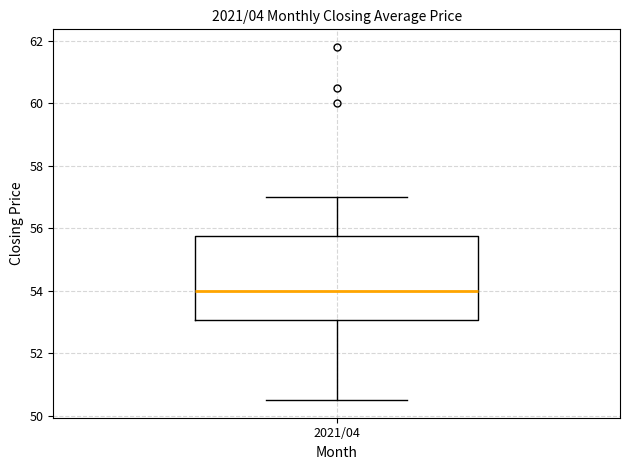

Where does the median line of the box for 2021/04 sit on the y-axis? The values are not printed on the chart, so give them approximately, as read against the axis.

54.0